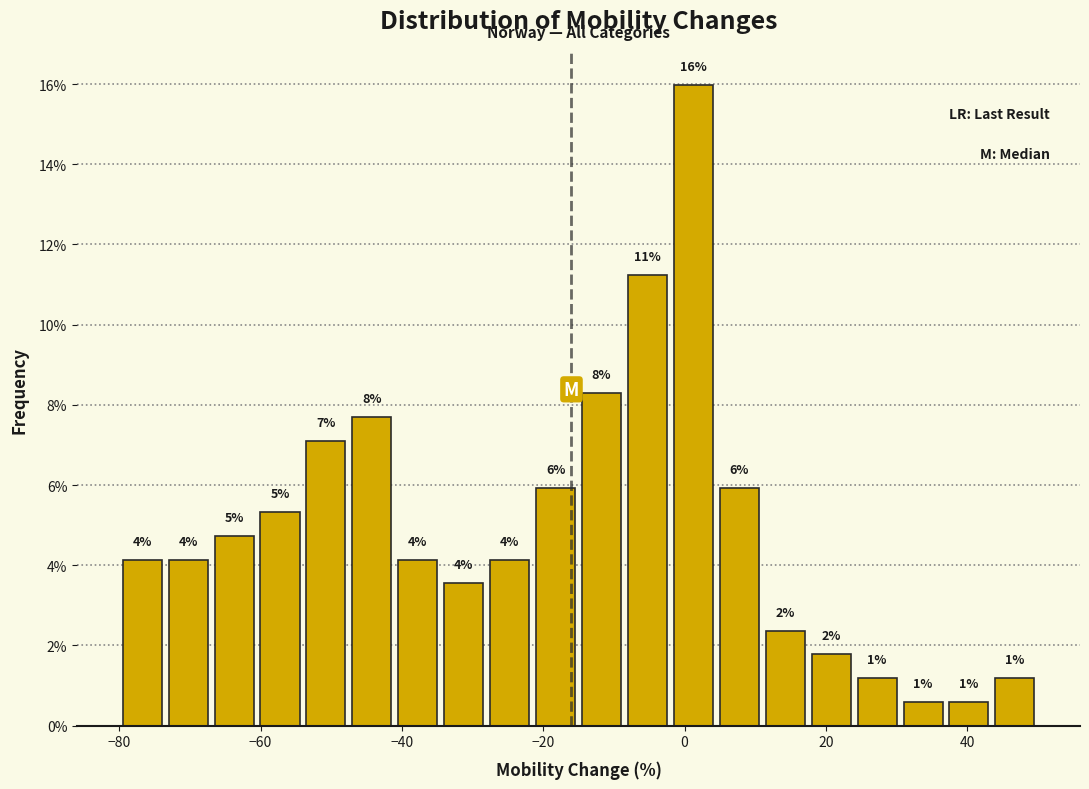

Read against the x-axis, roughly where is the centre of the tallest bar?

2